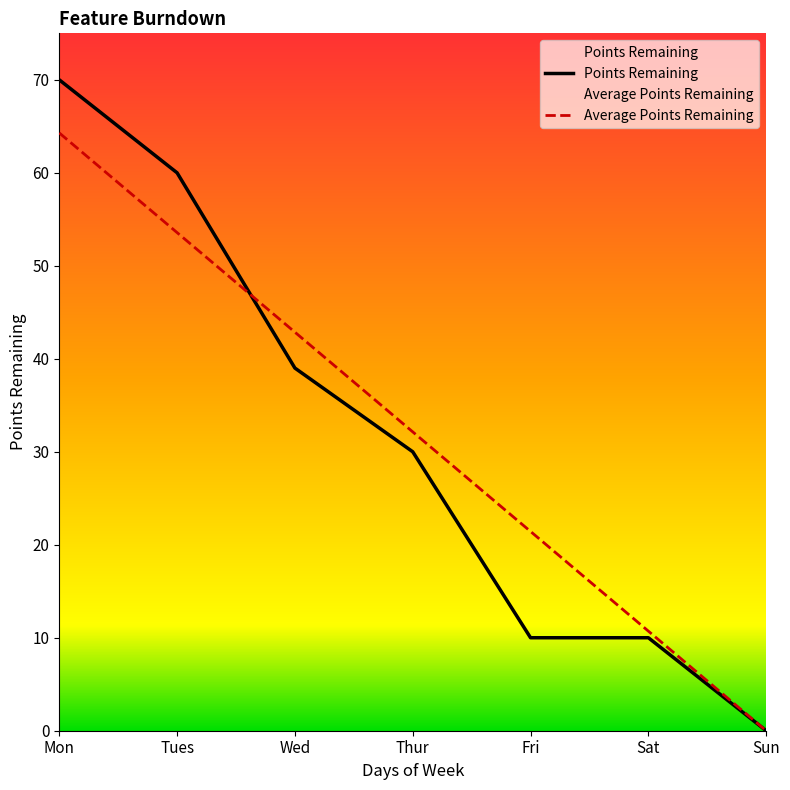

True or false: Points Remaining has more than 0 interior local peaks.

False